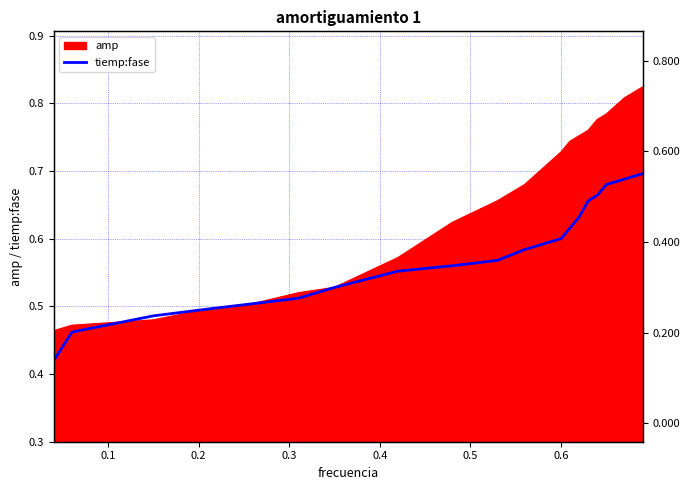

How many categories are shown in the chart?

20